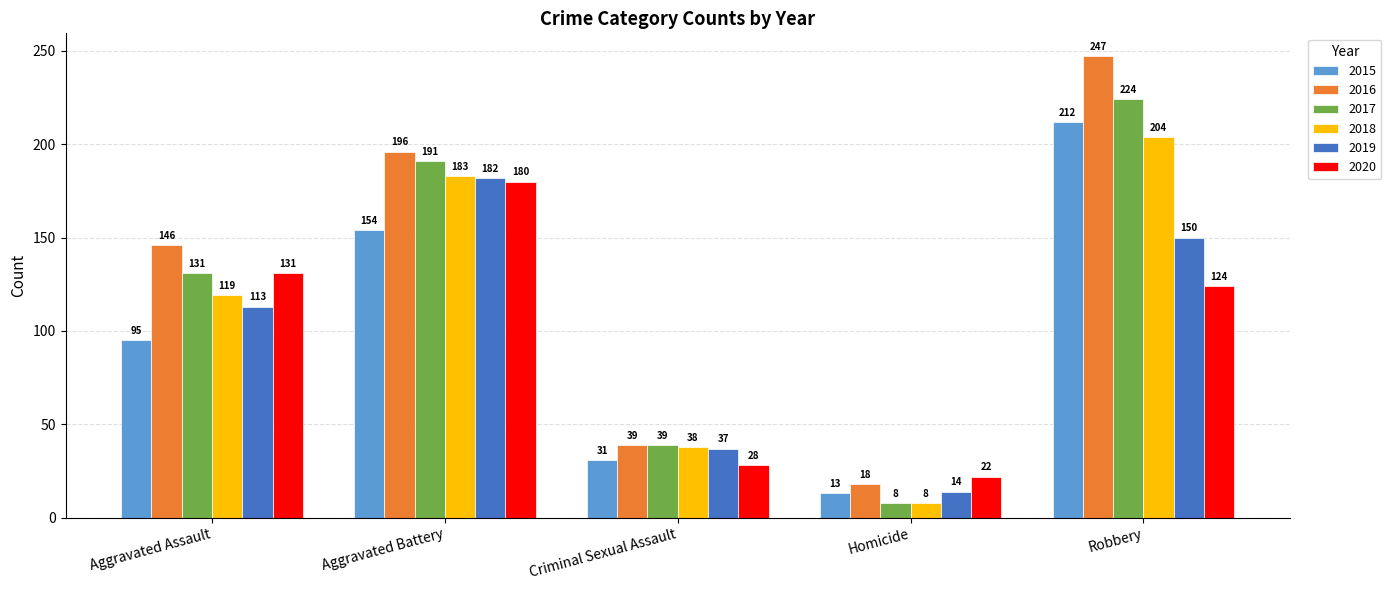

Where is 2017 nearest to the value 116?

Aggravated Assault